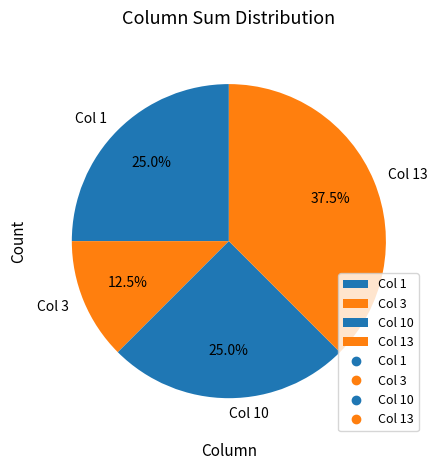

What is the largest slice in the pie chart?

Col 13